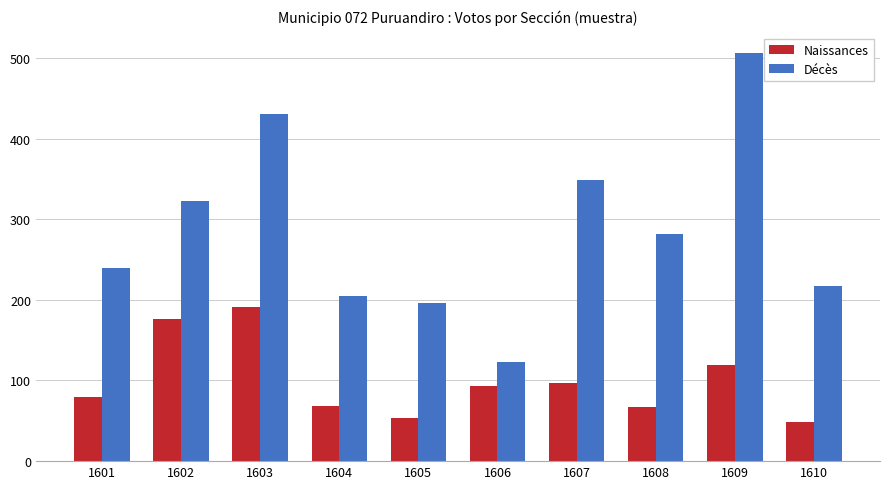

List the series in order of their peak value, lowest first.

Naissances, Décès